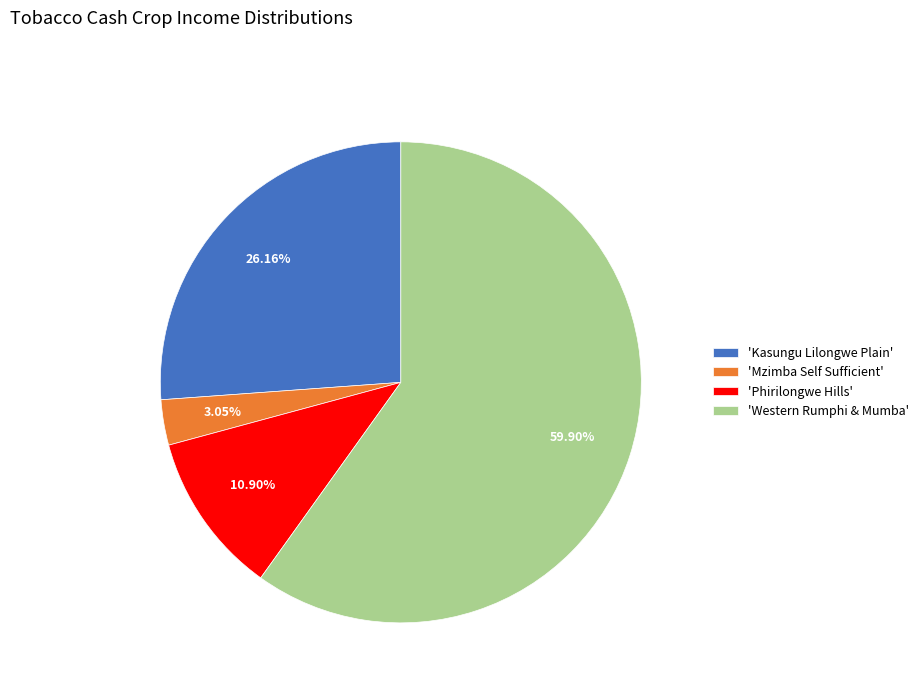

Does any single category account for the majority?

Yes